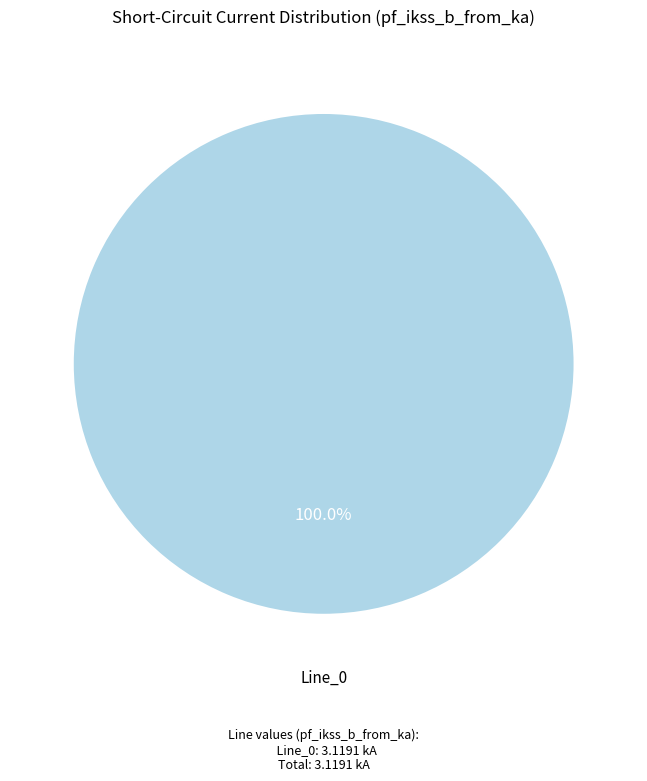

Is there a majority slice in this chart?

Yes